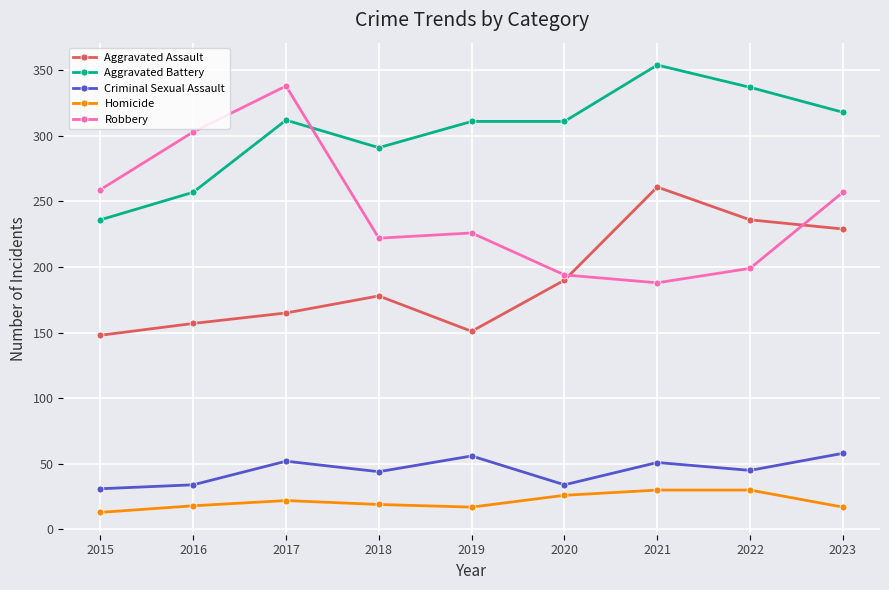

Read the Robbery value at 2019, to the nearest 5.

225